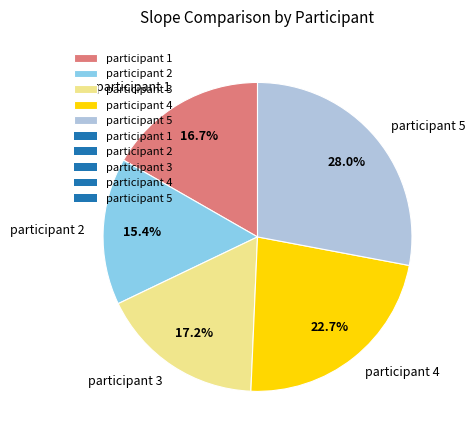

How many segments does this pie chart have?

5